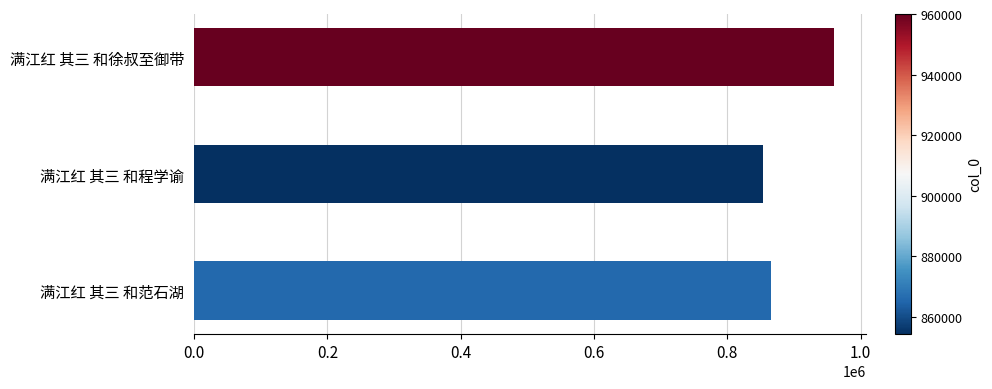

List the labels in order of value, largest first.

满江红 其三 和徐叔至御带, 满江红 其三 和范石湖, 满江红 其三 和程学谕